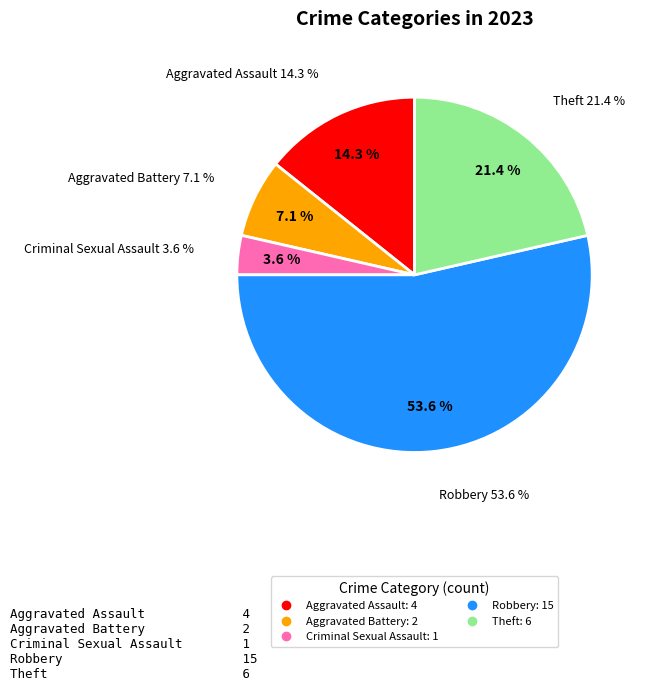

Which slice represents more than half of the pie?

Robbery